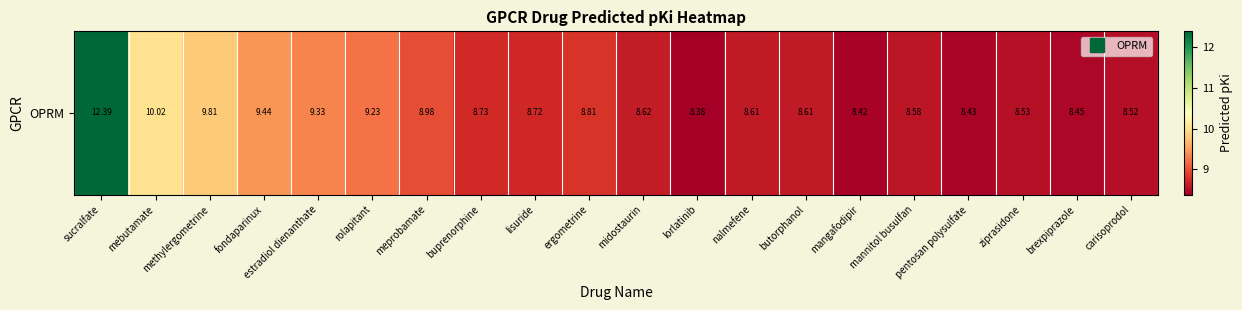

At which label is the value closest to 10?

mebutamate